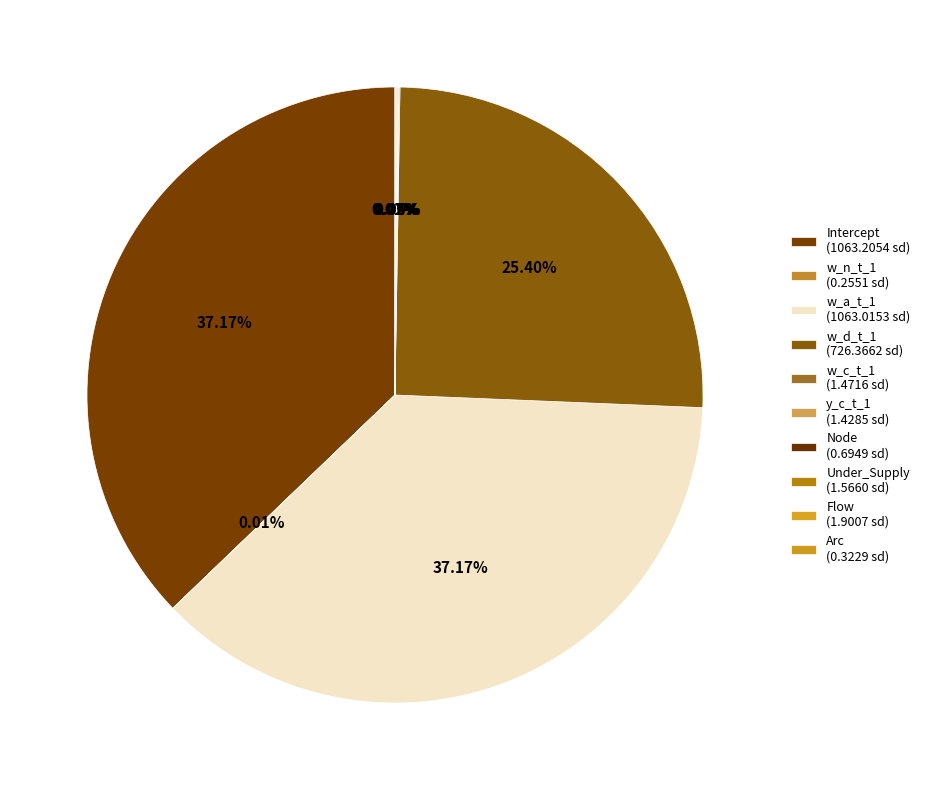

Is there any slice that represents more than half of the pie?

No